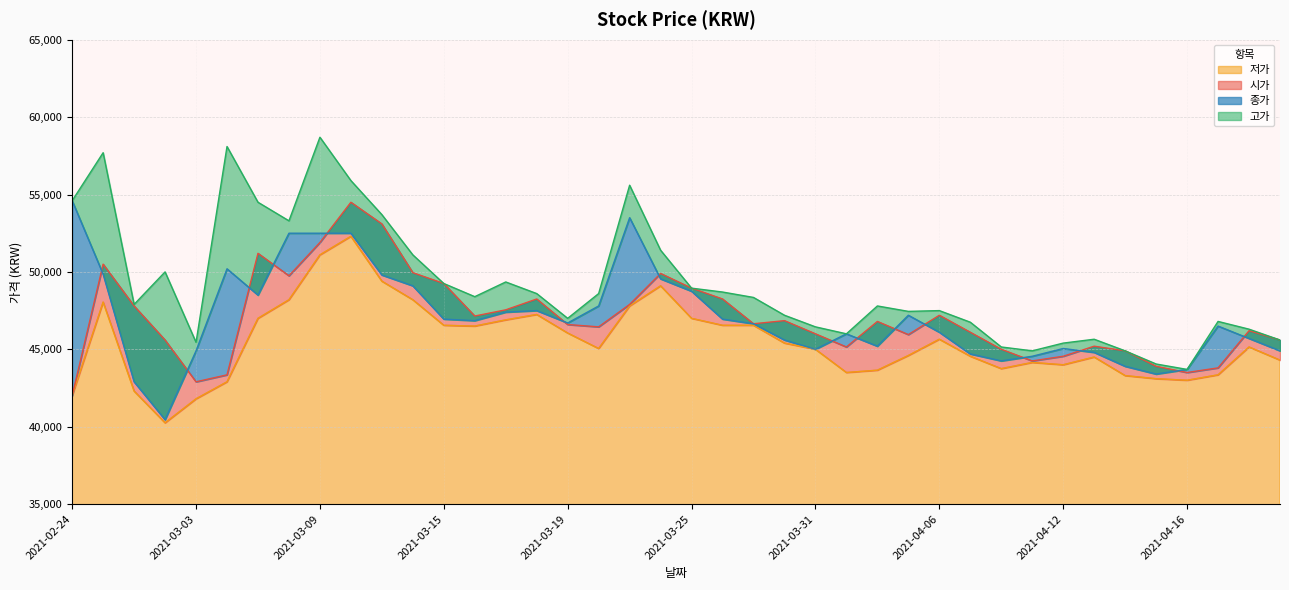

At which label does 저가 first exceed 45150?

2021-02-25